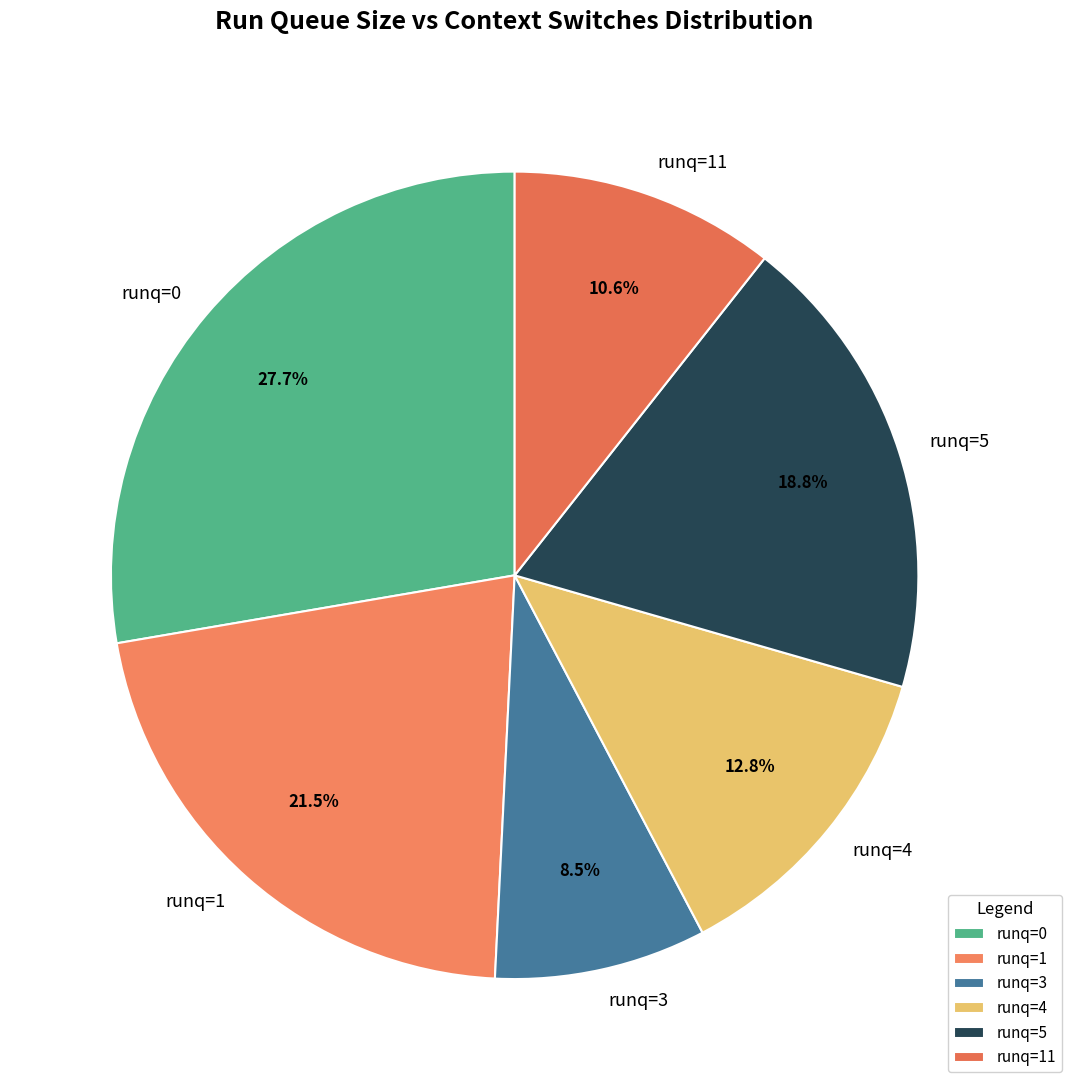

Which slice is the largest?

runq=0